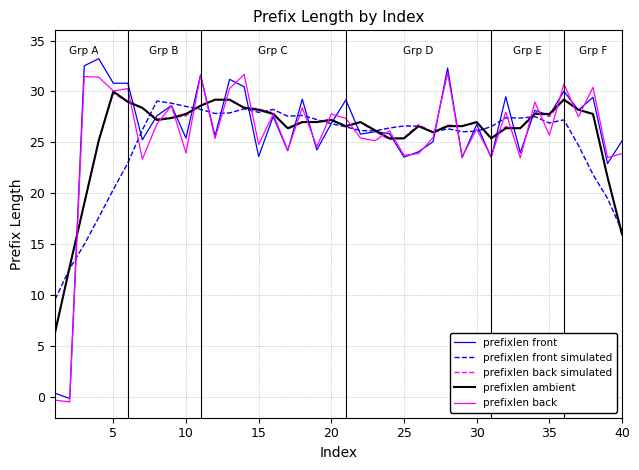

At how many categories does at least one series exceed 24?

37